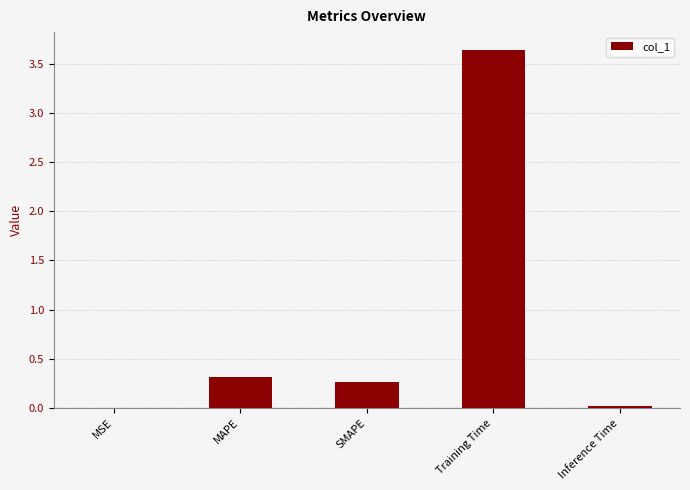

The value at SMAPE is 0.3. True or false?

True